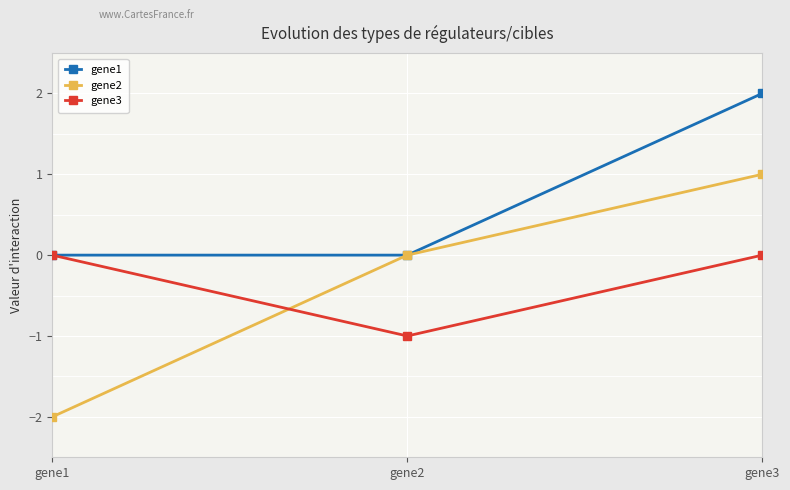

Which has a higher value, gene3 or gene1?

gene3